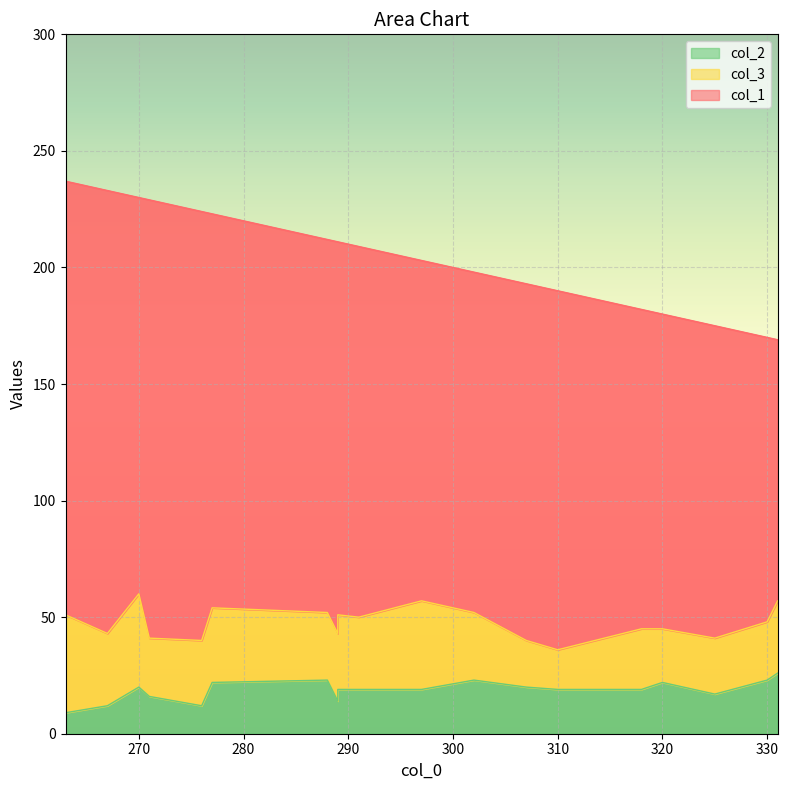

What is the spread (max minus min) of values at 310?

137